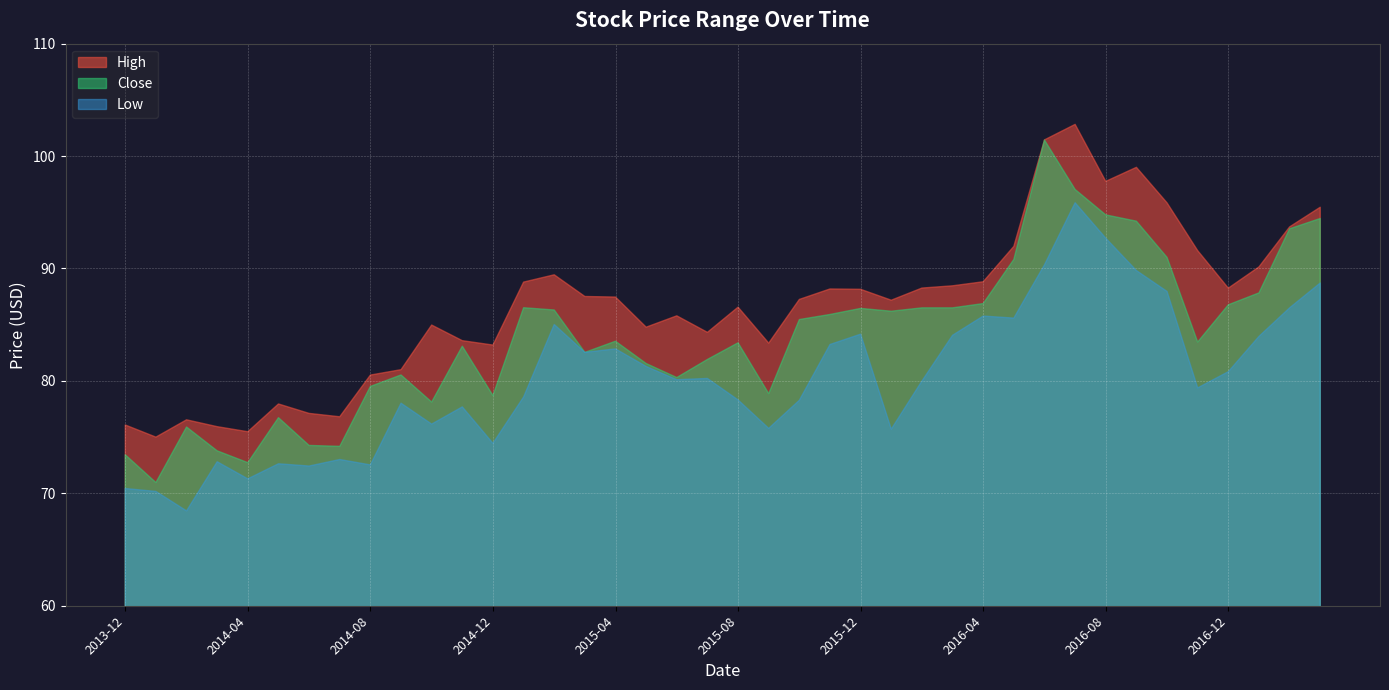

The value of Low at 2014-12 is 16.0. True or false?

False